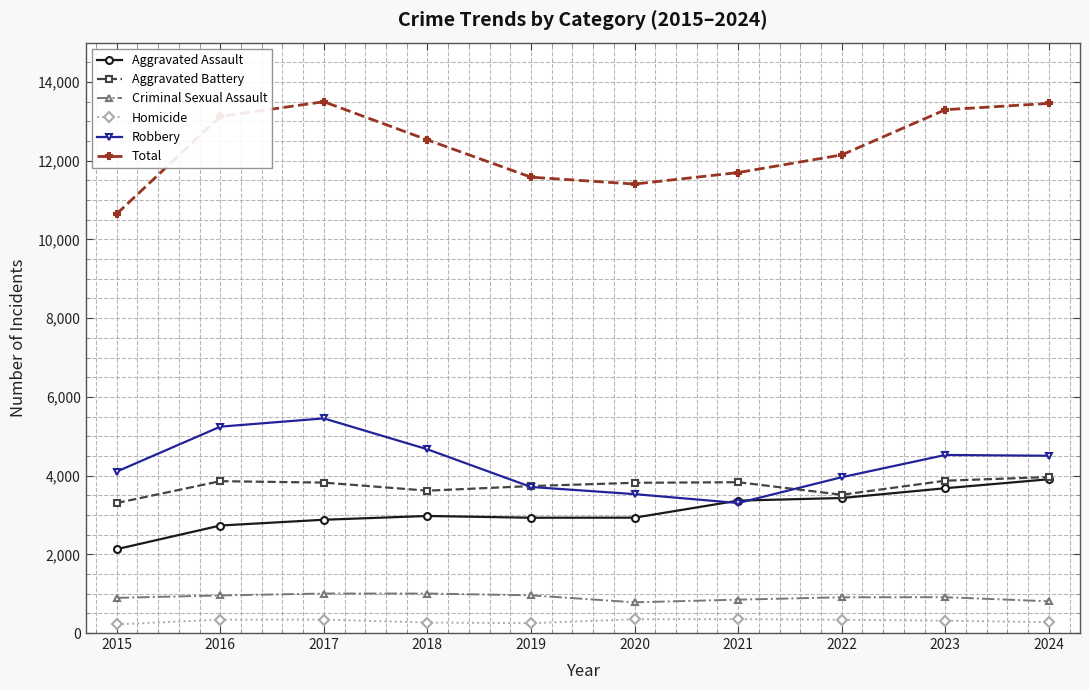

At which category does Robbery reach its first local peak?

2017